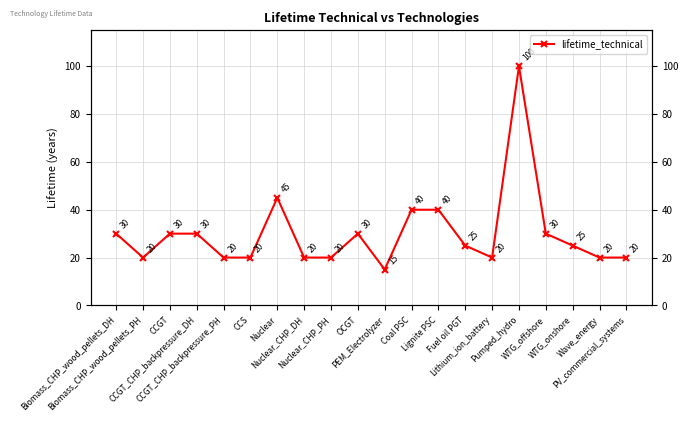

The value at Coal PSC is 40. True or false?

True